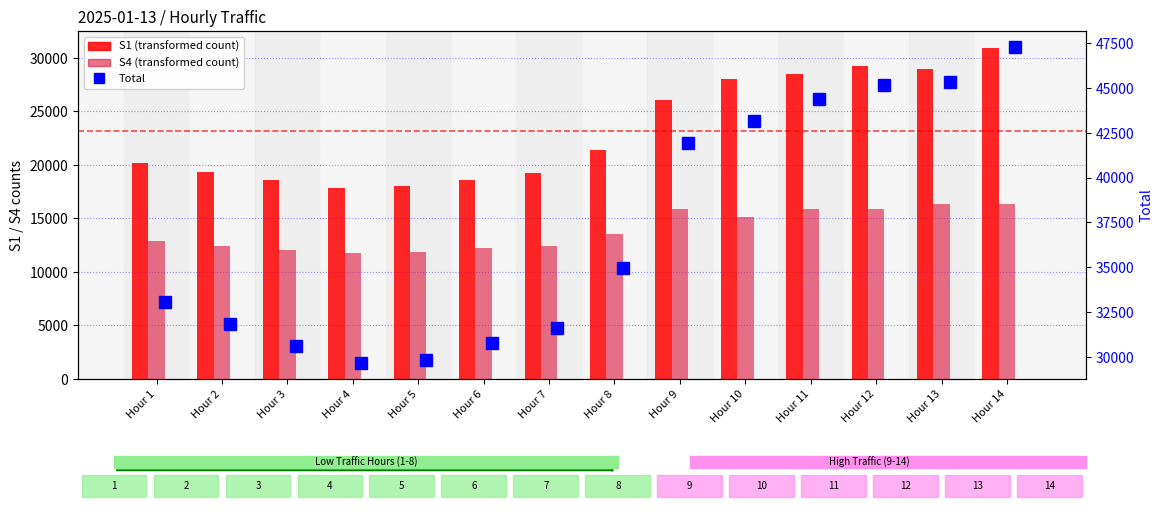

What is the difference between the S4 values at Hour 3 and Hour 14?

4310